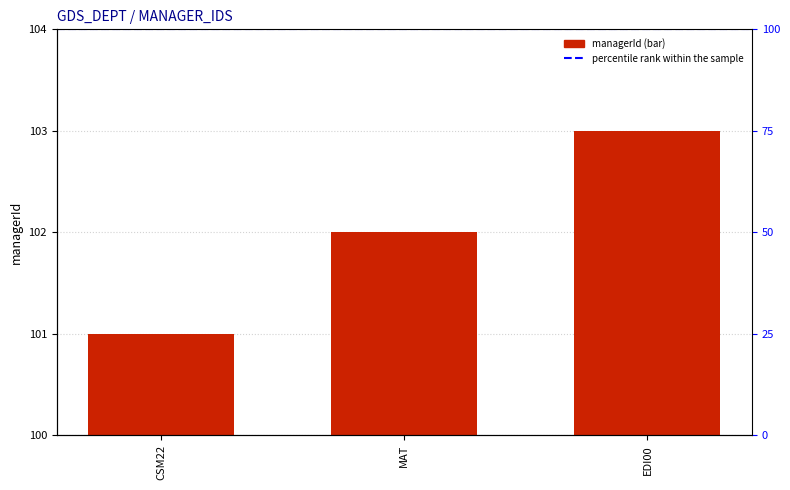

How many data points does each series have?

3